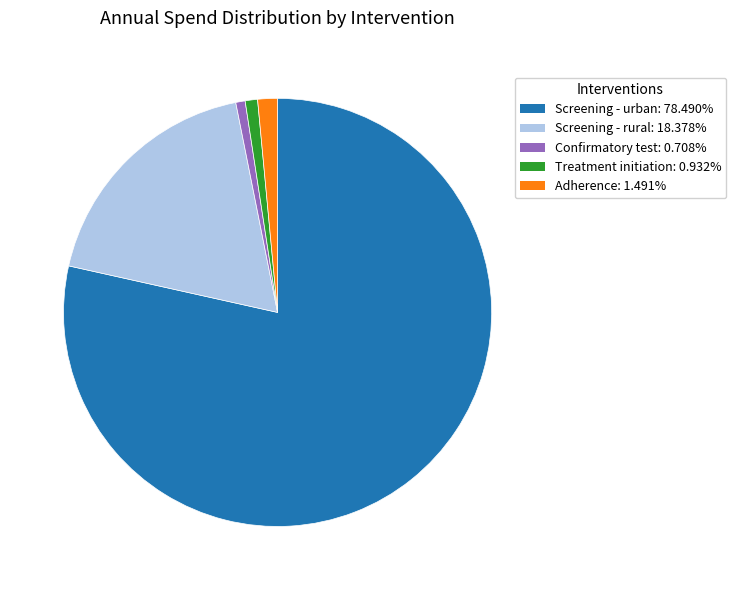

The Adherence slice represents 10% of the pie. True or false?

False